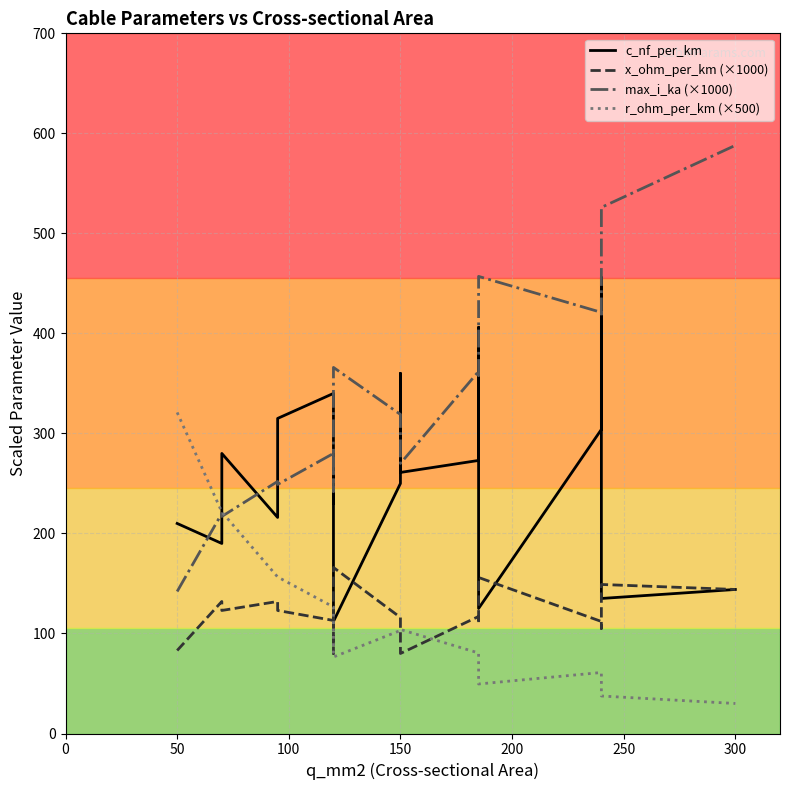

What is the average value of the x_ohm_per_km (×1000) series?

119.5